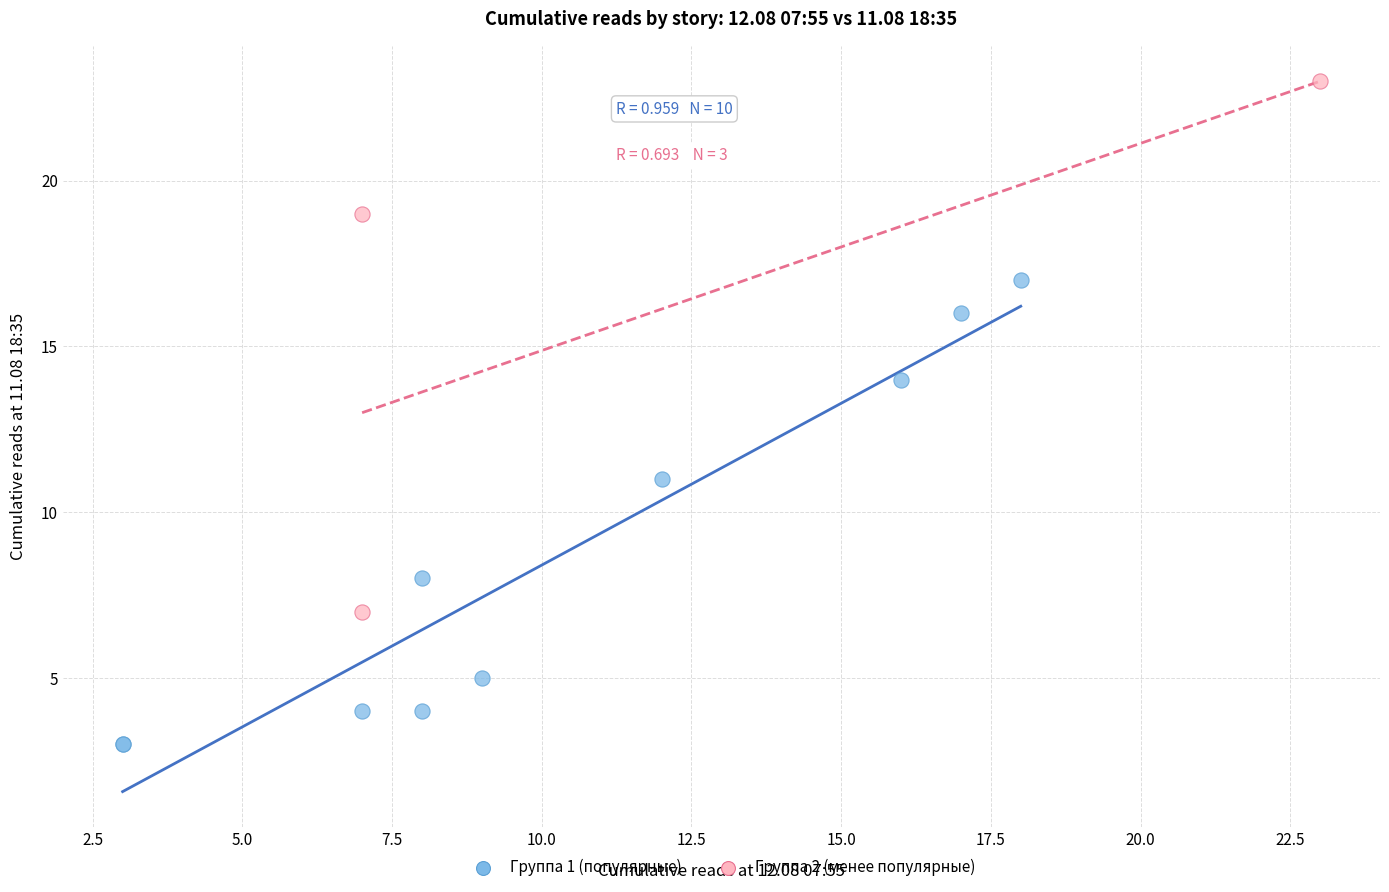

Which series has the widest spread of Y values?

Группа 2 (менее популярные)